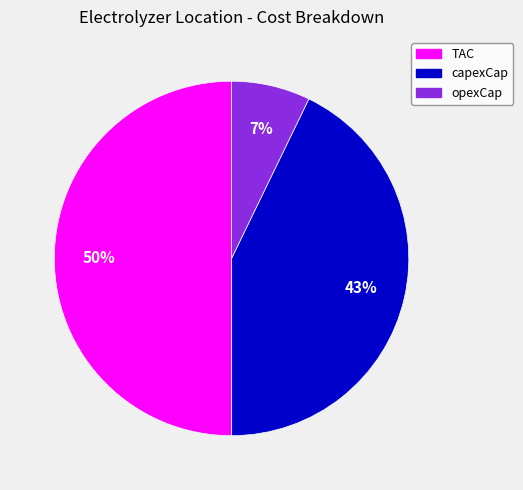

To the nearest percent, what is the difference between the largest and smallest slice percentages?

43%